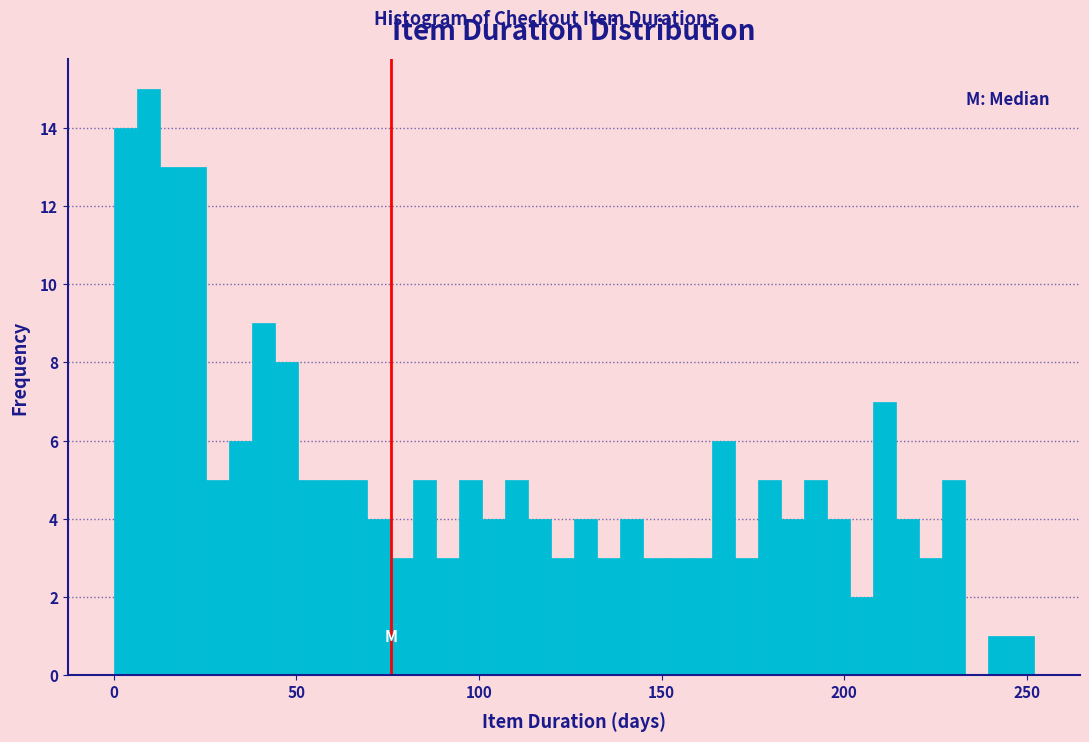

Around what value on the x-axis is the tallest bar? Give the approximate position of its centre, as read against the axis.

10